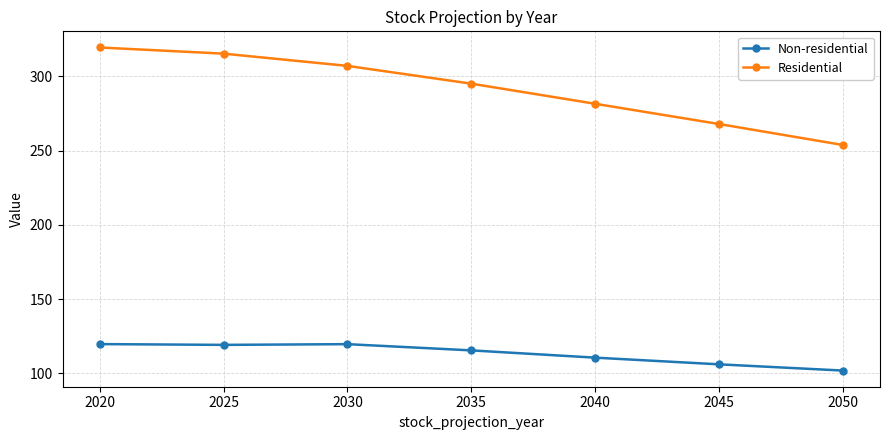

Does the chart display data point markers on the line(s)?

Yes